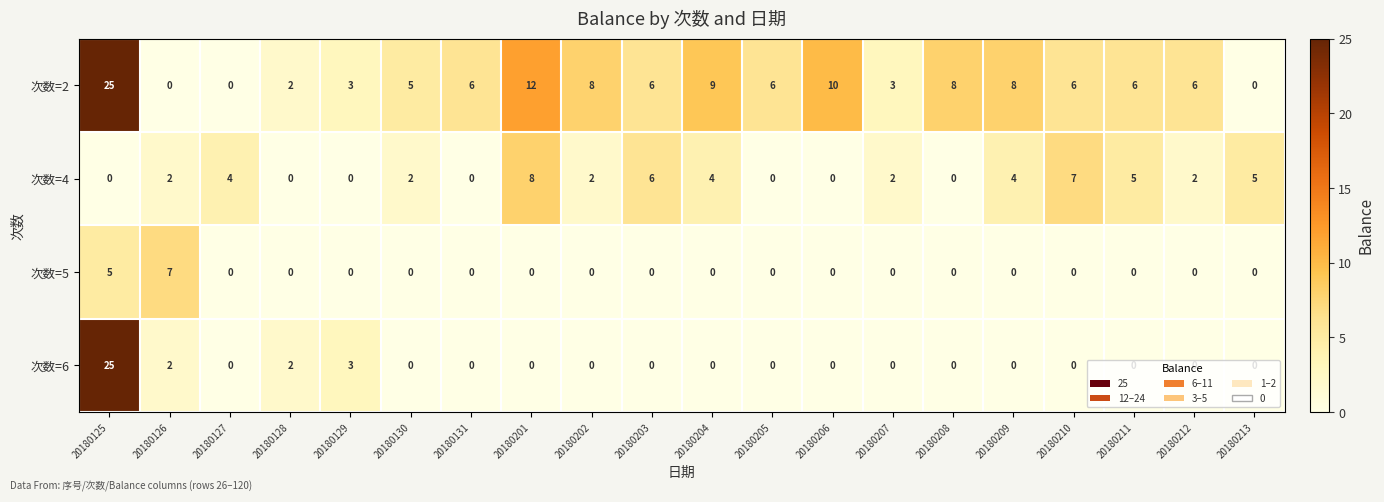

Which series changed the most between 20180201 and 20180211?

次数=2